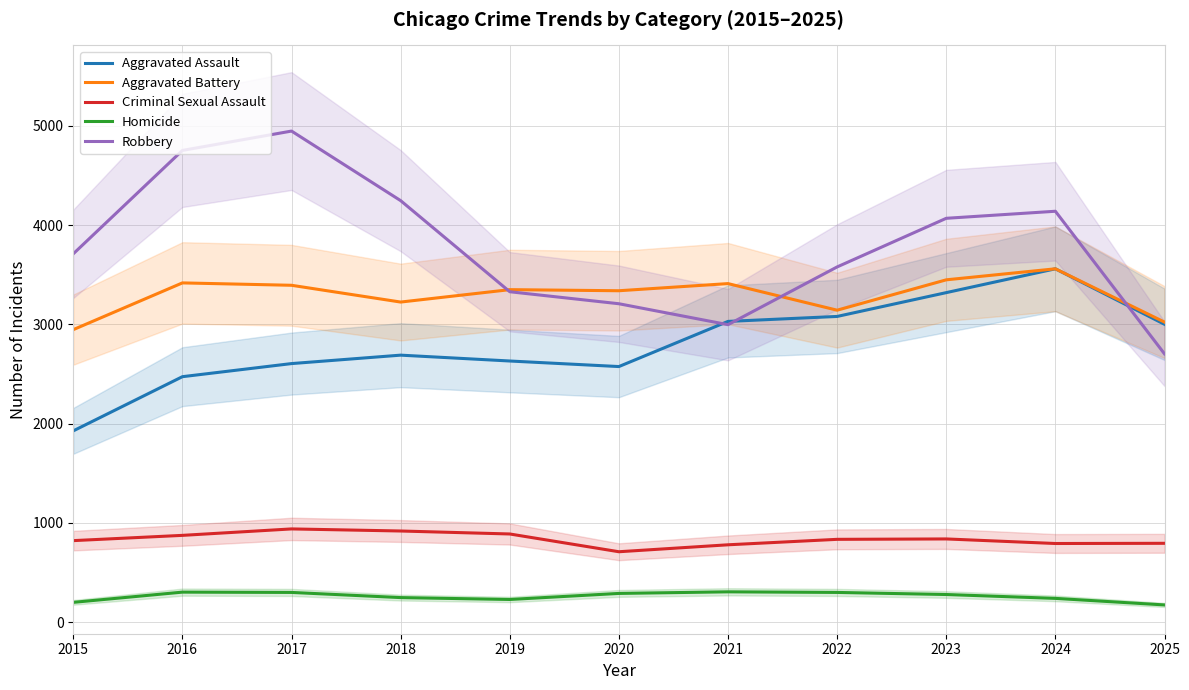

What is the smallest value displayed?

172